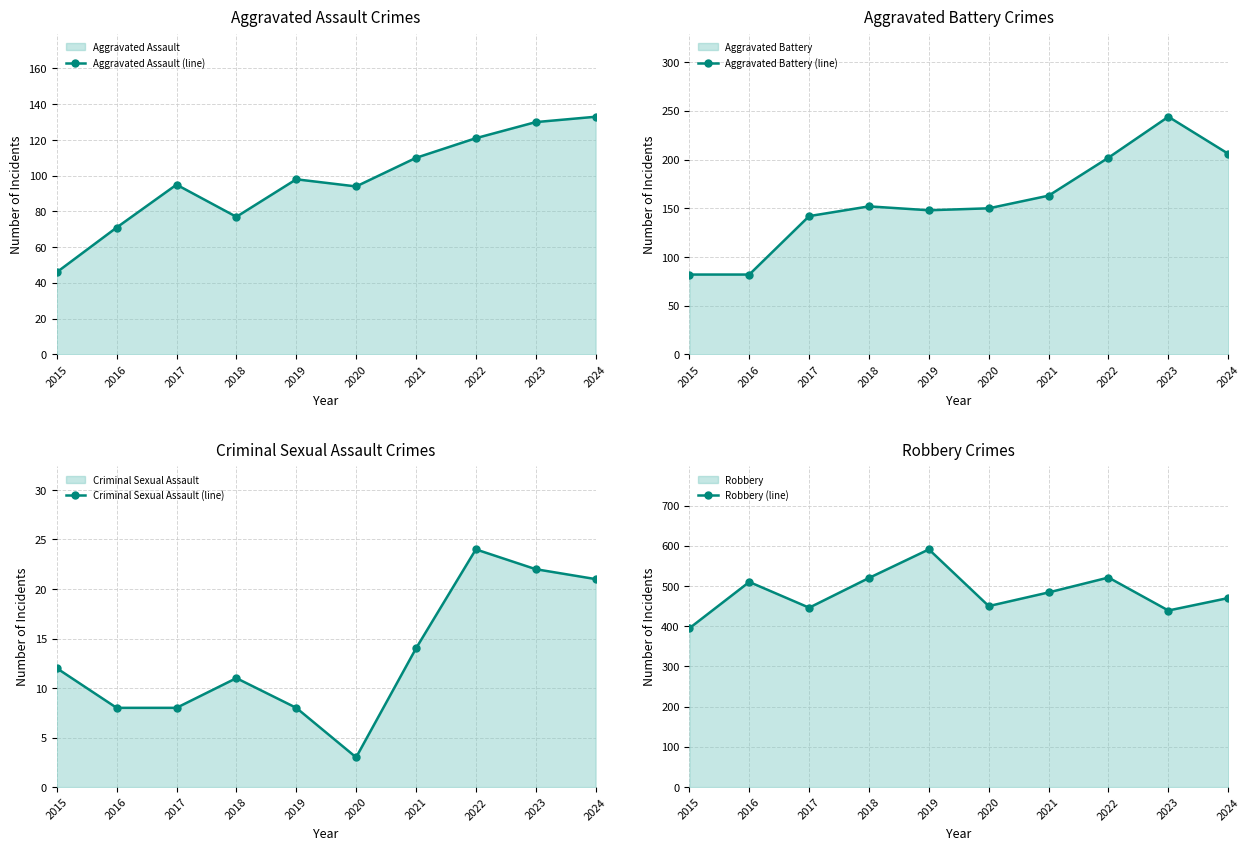

What is the difference between the maximum and minimum values in the Aggravated Battery (line) series?

162